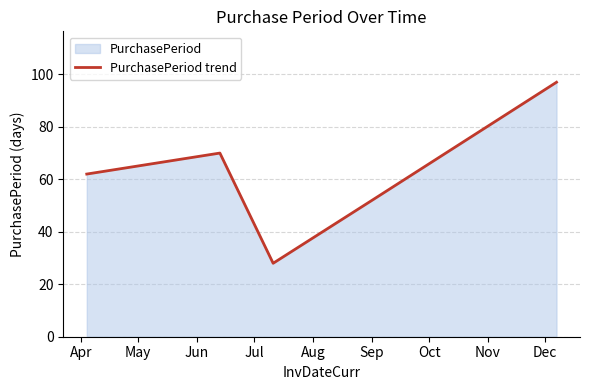

How many points are higher than both their immediate neighbors (excluding endpoints)?

1